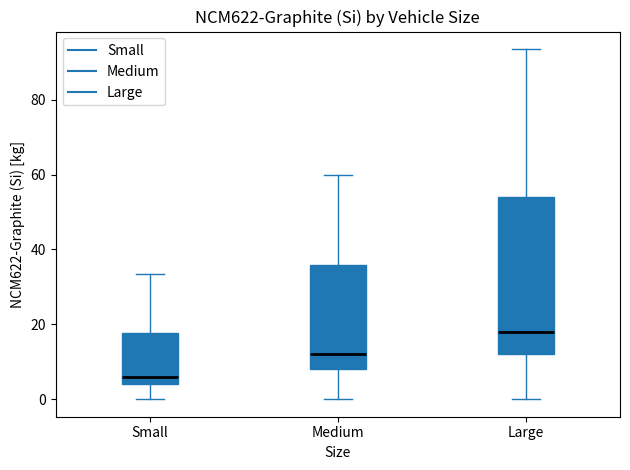

Reading left to right, transcribe this box plot: for each box, give where its median line is, the range the box spans, and where its two whiskers end, as read against the y-axis. The values are not printed on the chart, so give them approximately, as read against the axis.

Small: median 6, box 4 to 18, whiskers 0 to 34
Medium: median 12, box 8 to 36, whiskers 0 to 60
Large: median 18, box 12 to 54, whiskers 0 to 94